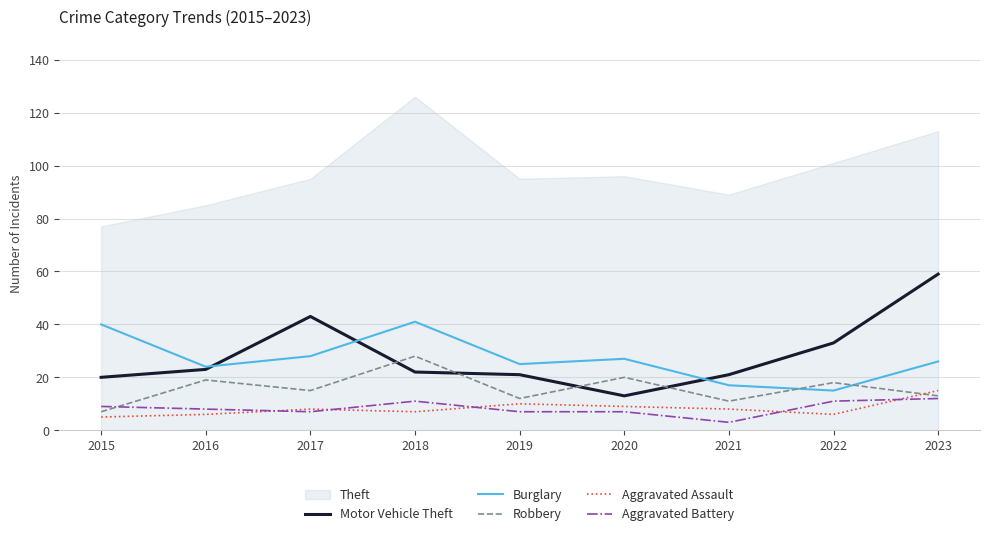

How many times do Robbery and Motor Vehicle Theft cross each other?

4